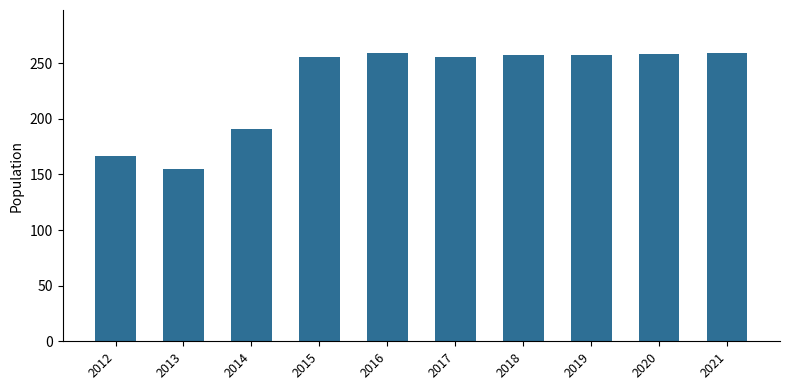

What is the greatest value displayed?

259